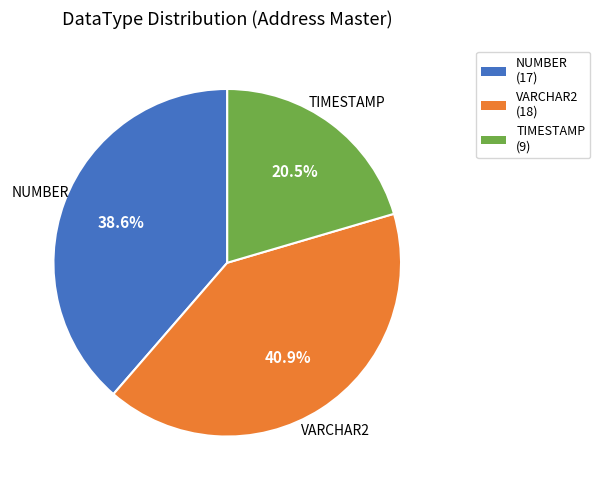

Between NUMBER (17) and VARCHAR2 (18), which is larger?

VARCHAR2 (18)